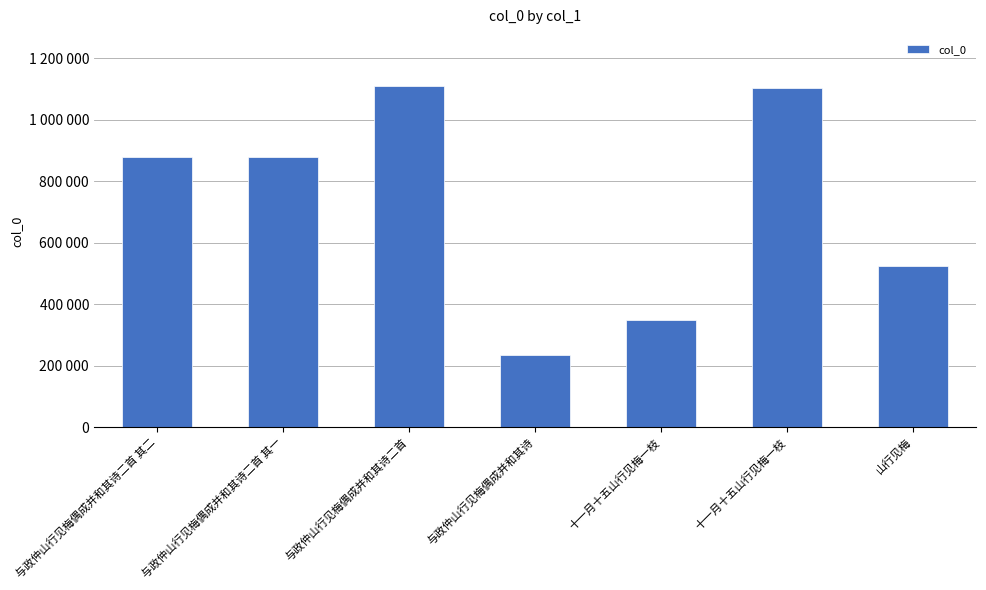

What is the minimum value shown in the chart?

234275